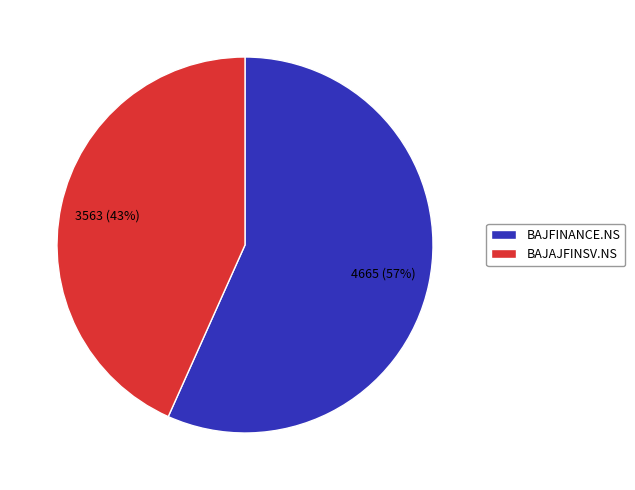

How many slices are in this pie chart?

2